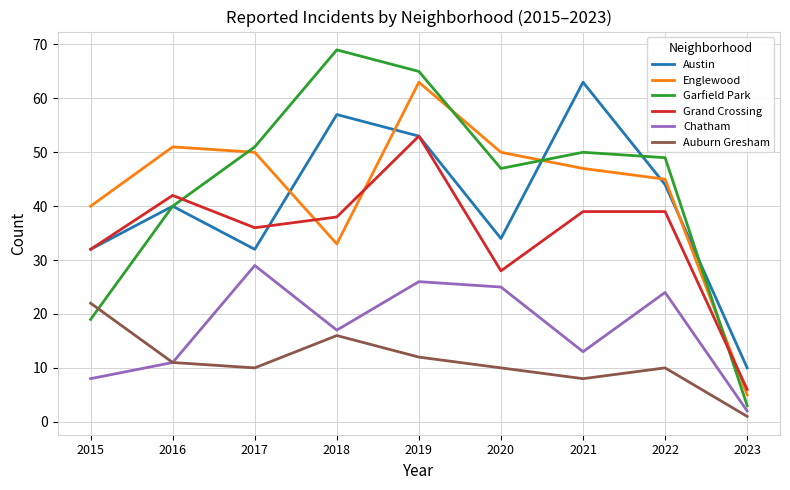

Count the number of data series in this chart.

6